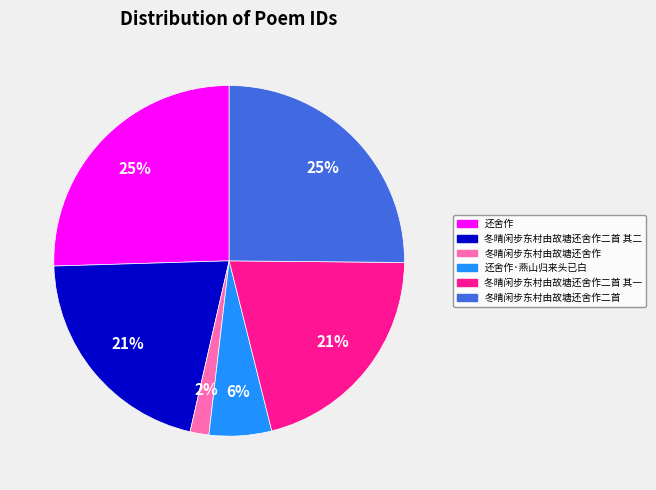

What is the ratio of the value at 还舍作·燕山归来头已白 to the value at 冬晴闲步东村由故塘还舍作二首 其一?

0.3